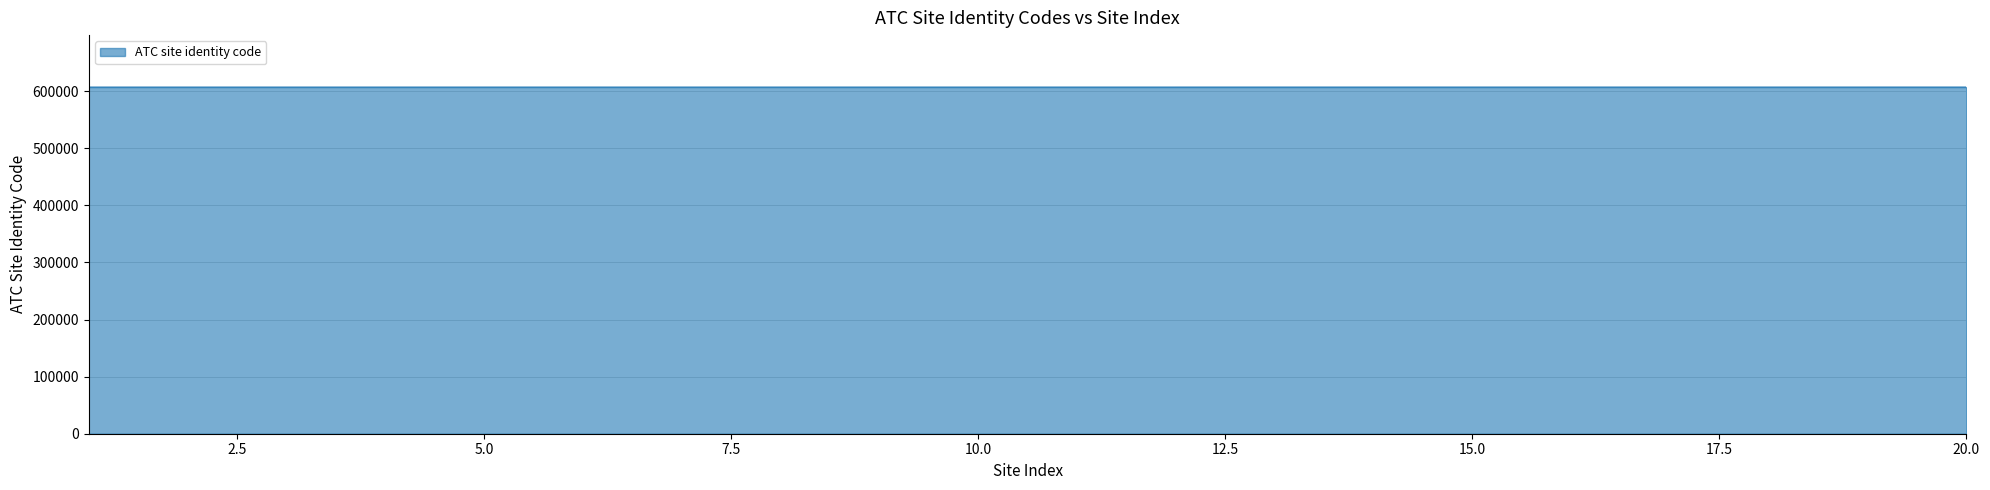

What is the maximum value shown in the chart?

607019